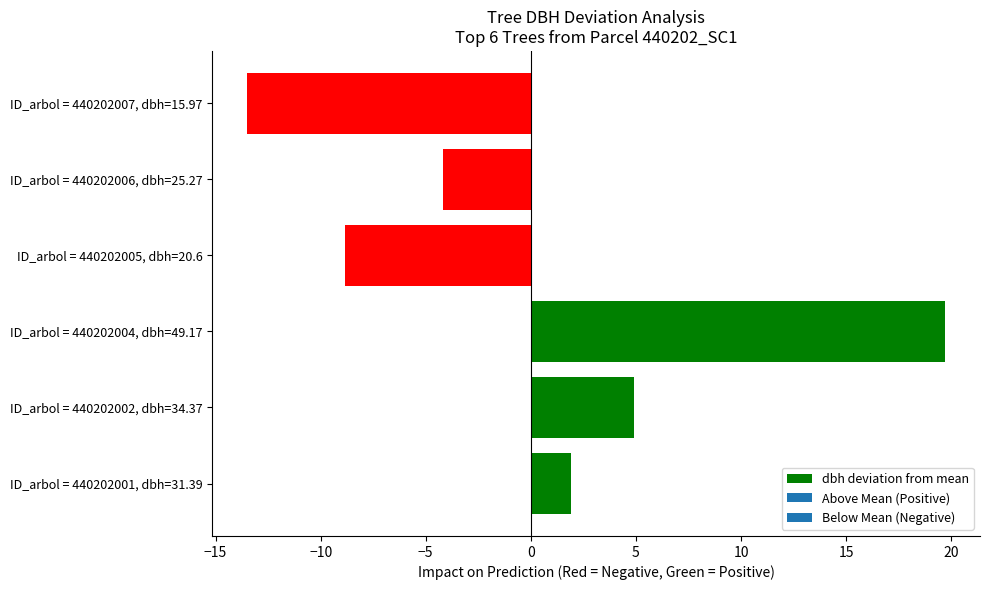

What is the difference between the values at ID_arbol = 440202002, dbh=34.37 and ID_arbol = 440202004, dbh=49.17?

14.8